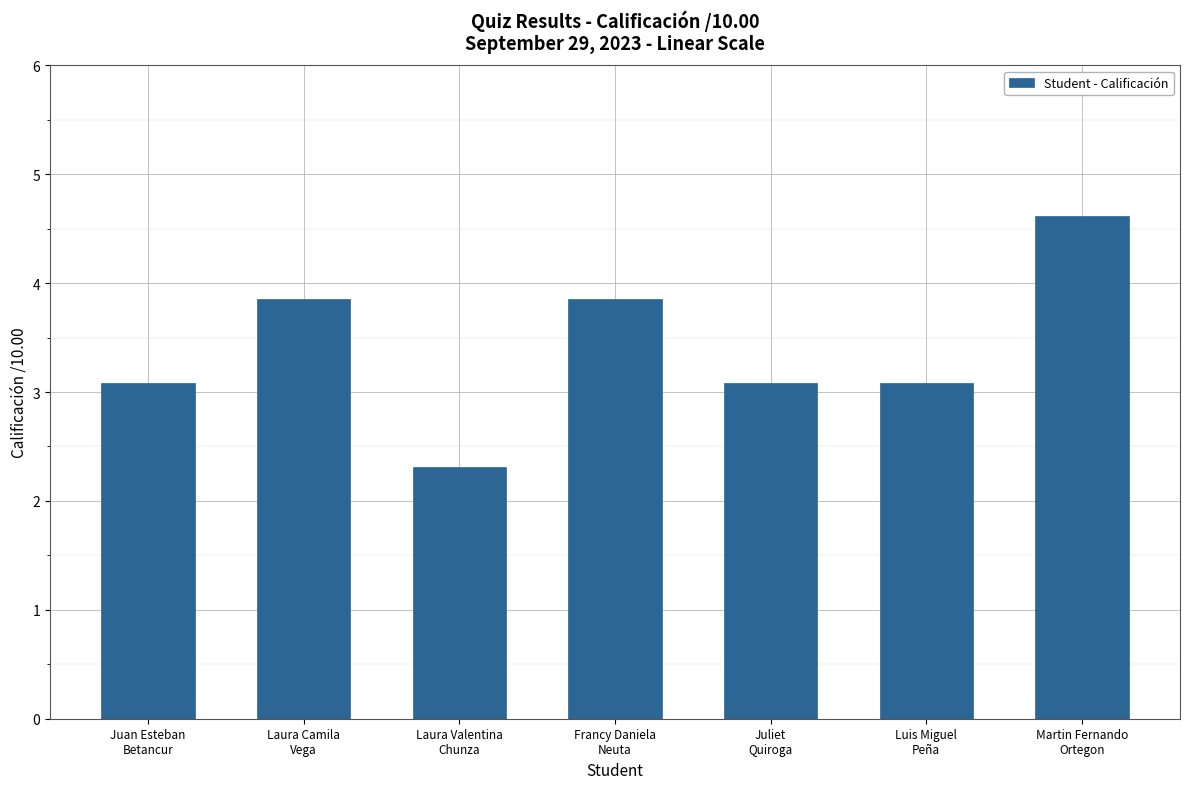

What is the difference between the values at Laura Valentina
Chunza and Juliet
Quiroga?

0.8